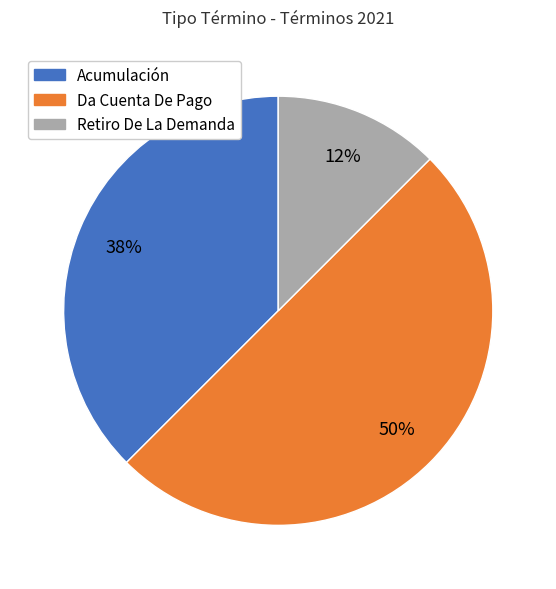

To the nearest percent, what is the average slice percentage?

33%